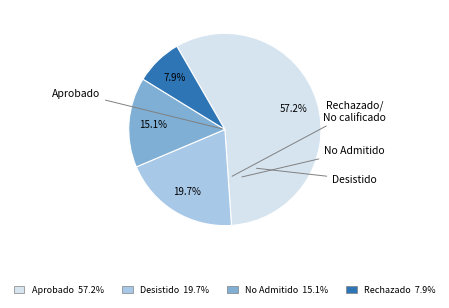

Is there a majority slice in this chart?

Yes